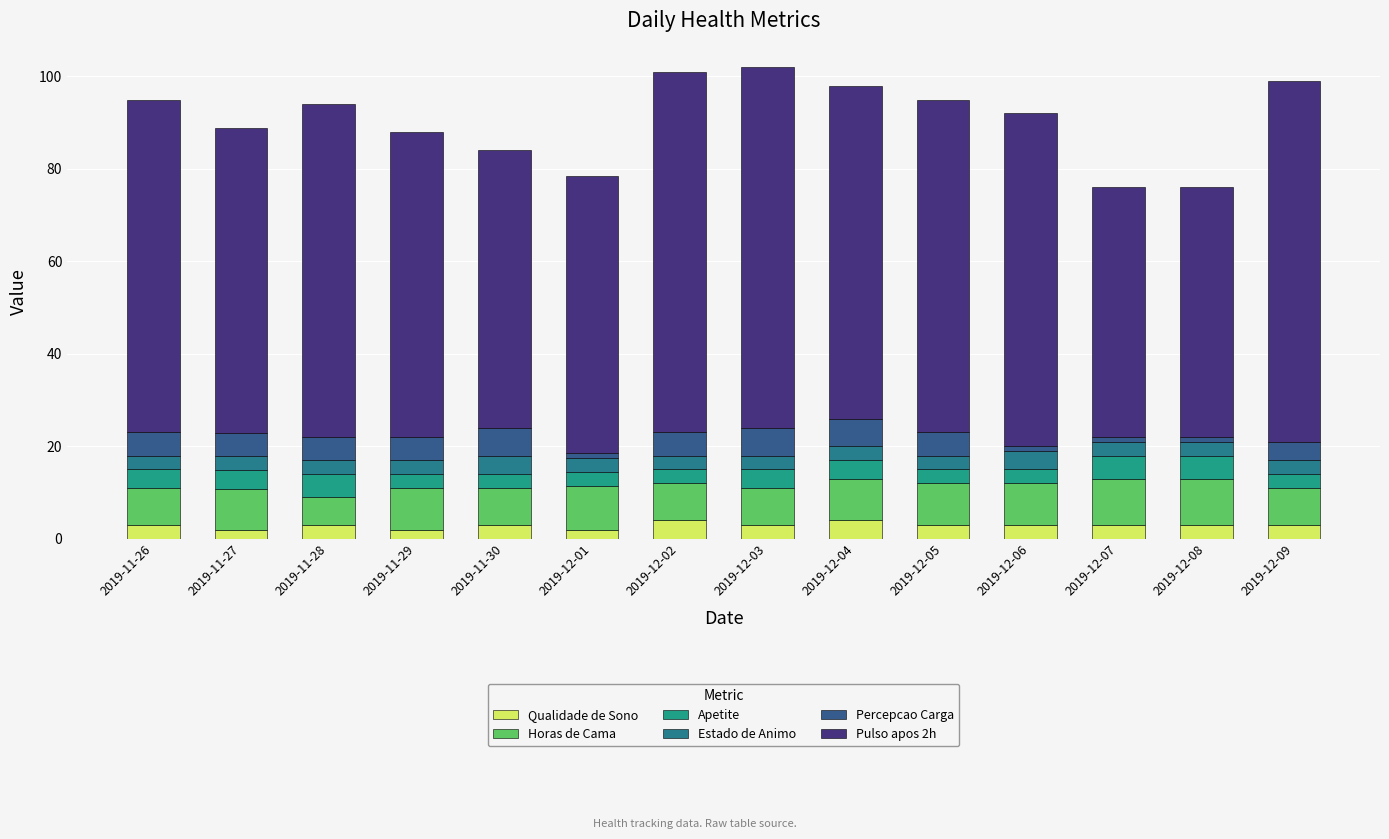

Does the chart contain stacked bars?

Yes